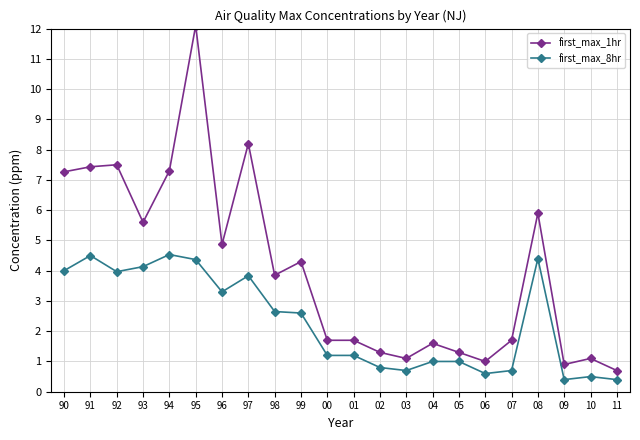

What is the minimum value shown in the chart?

0.4